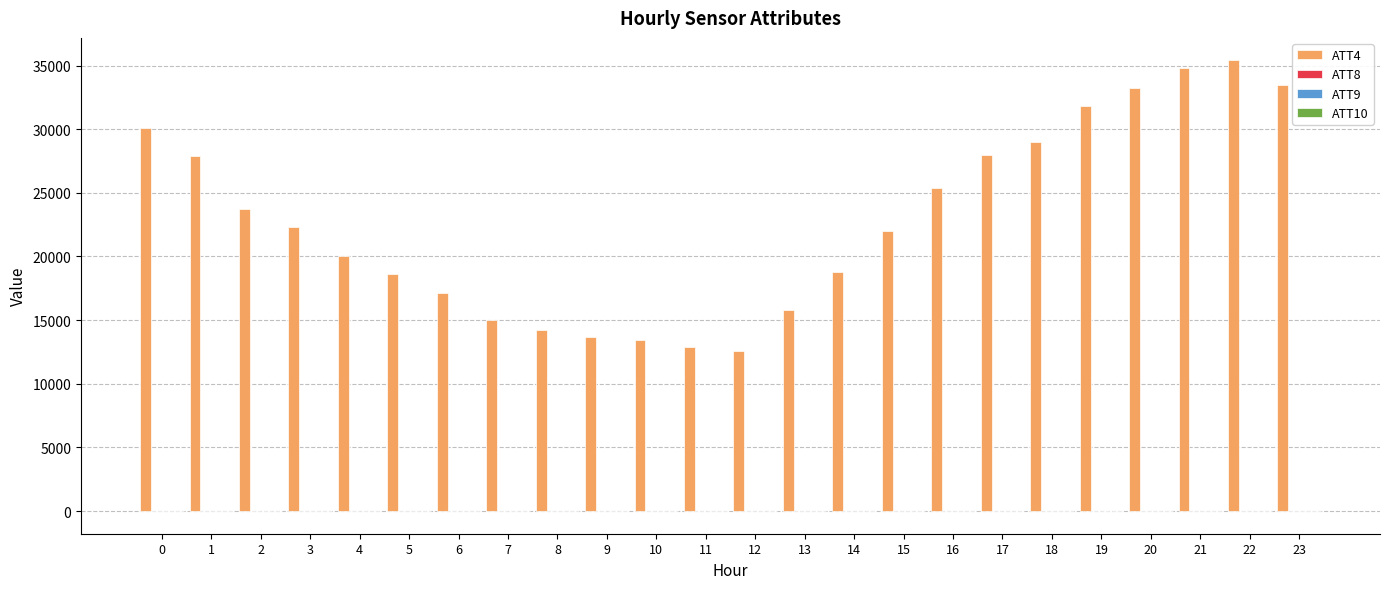

Which series has the largest total across all categories?

ATT4